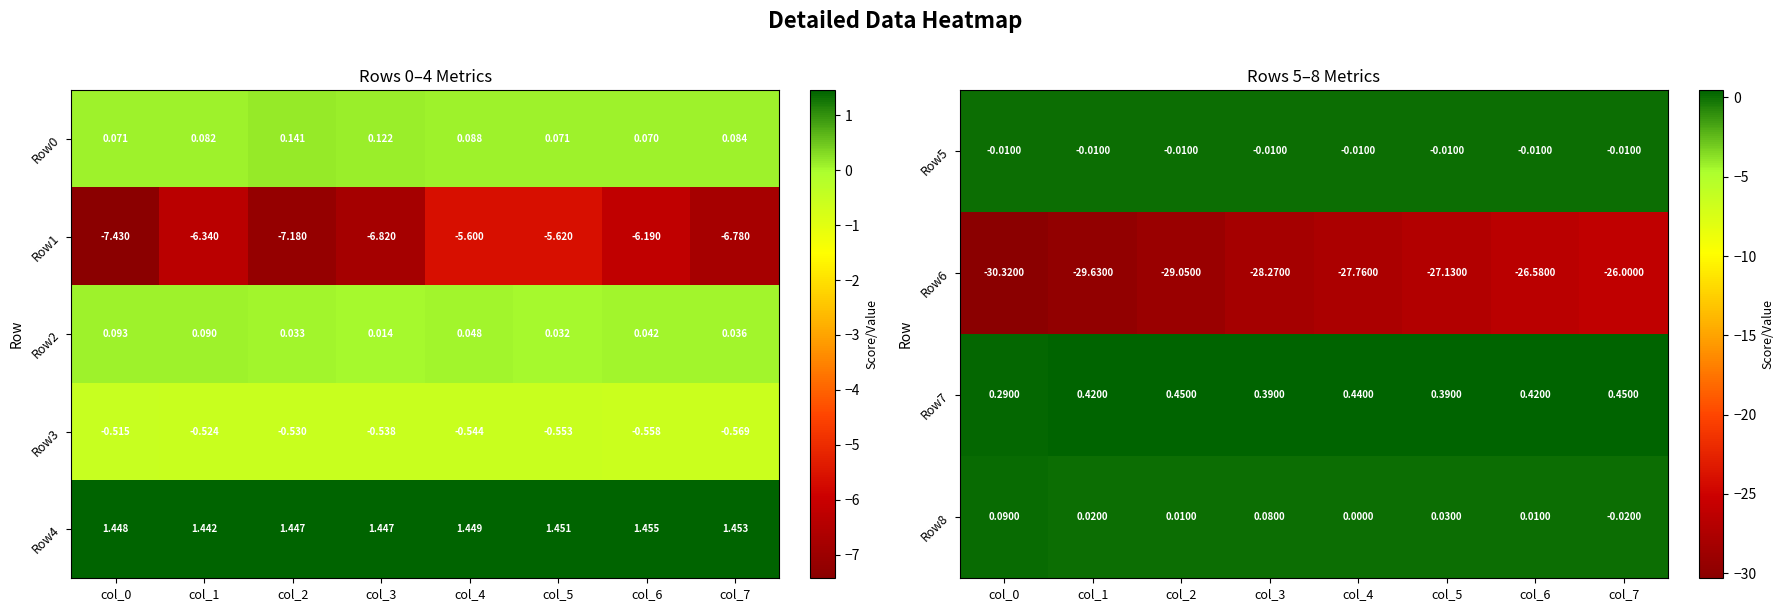

Is the value of Row7 at col_5 greater than the value of Row5 at col_0?

Yes